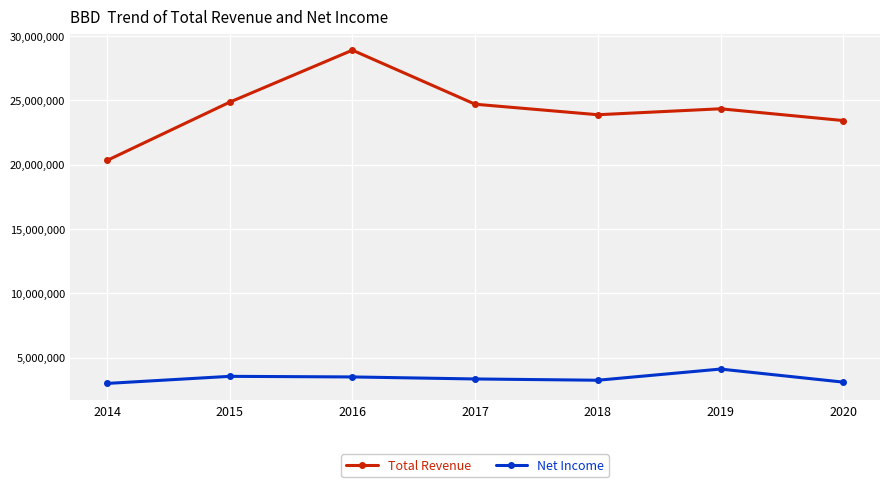

Where does the Total Revenue series first go above 24348500?

2015